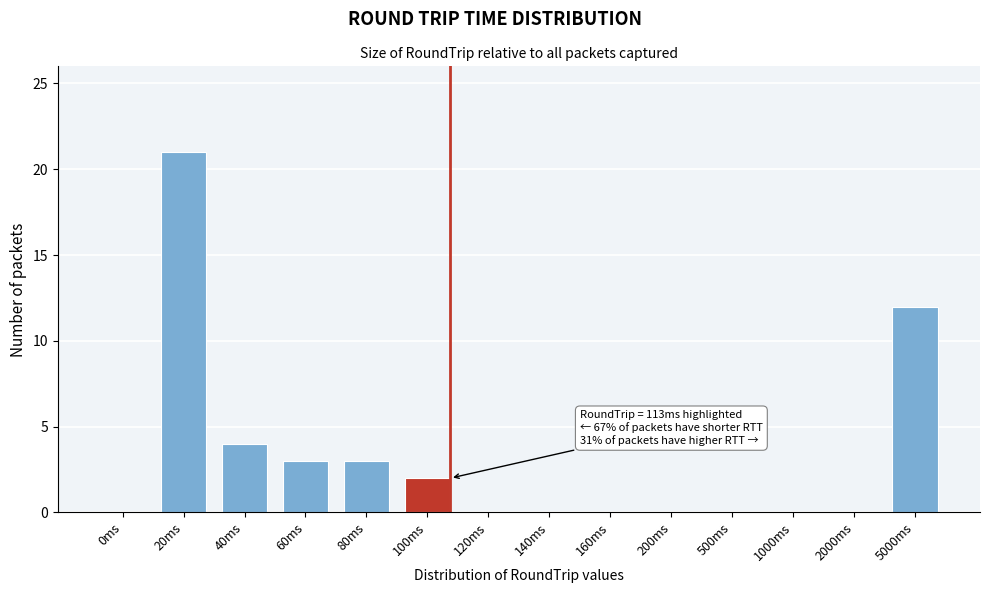

Reading right to left, what are all the values shown in this chart?

5000ms=12	2000ms=0	1000ms=0	500ms=0	200ms=0	160ms=0	140ms=0	120ms=0	100ms=2	80ms=3	60ms=3	40ms=4	20ms=21	0ms=0